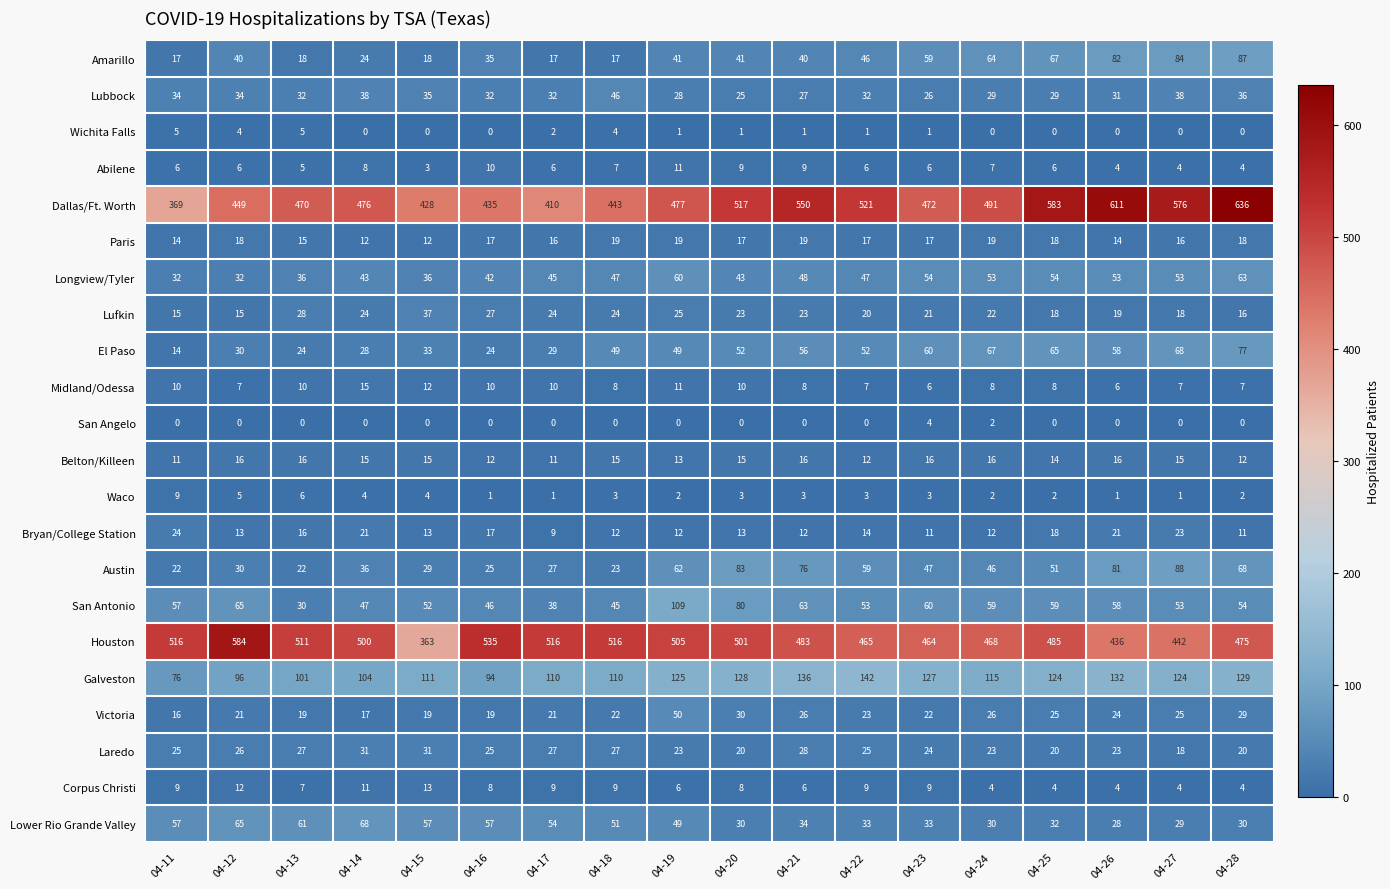

What is the total value across all series at 04-14?

1522